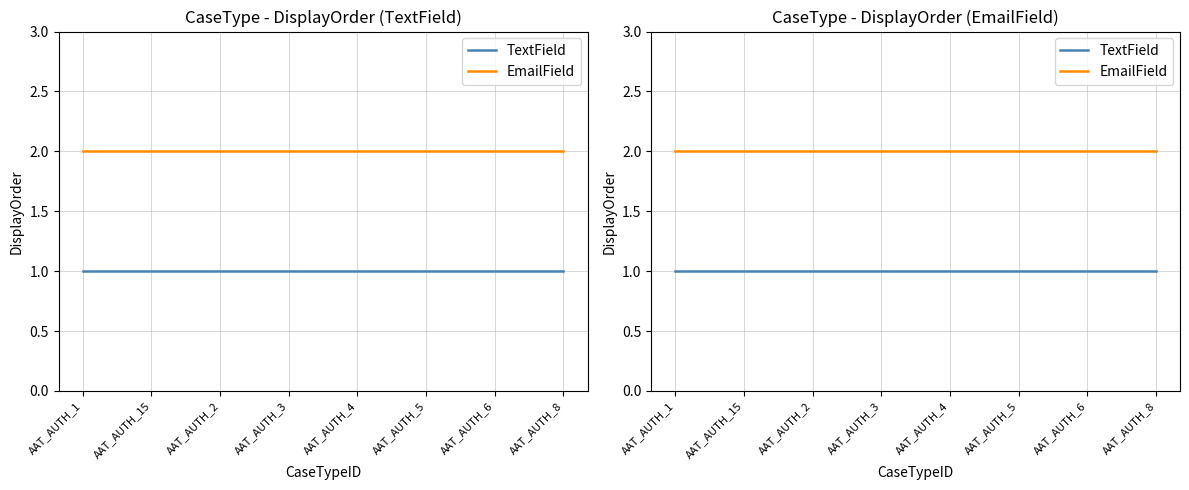

What is the value of the TextField point at the 5th from the left?

1